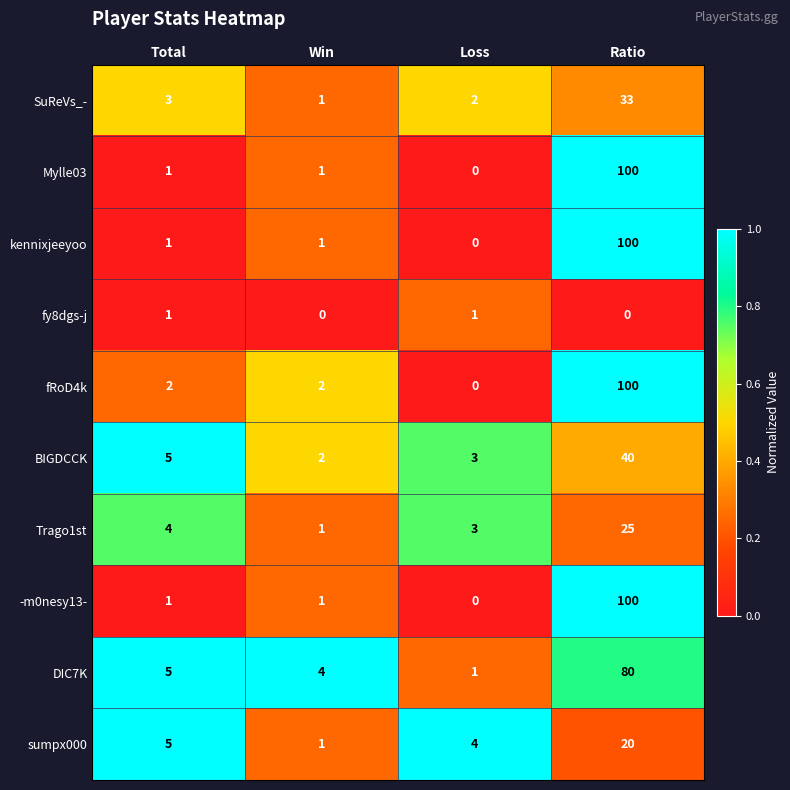

What is the spread (max minus min) of values at Ratio?

100